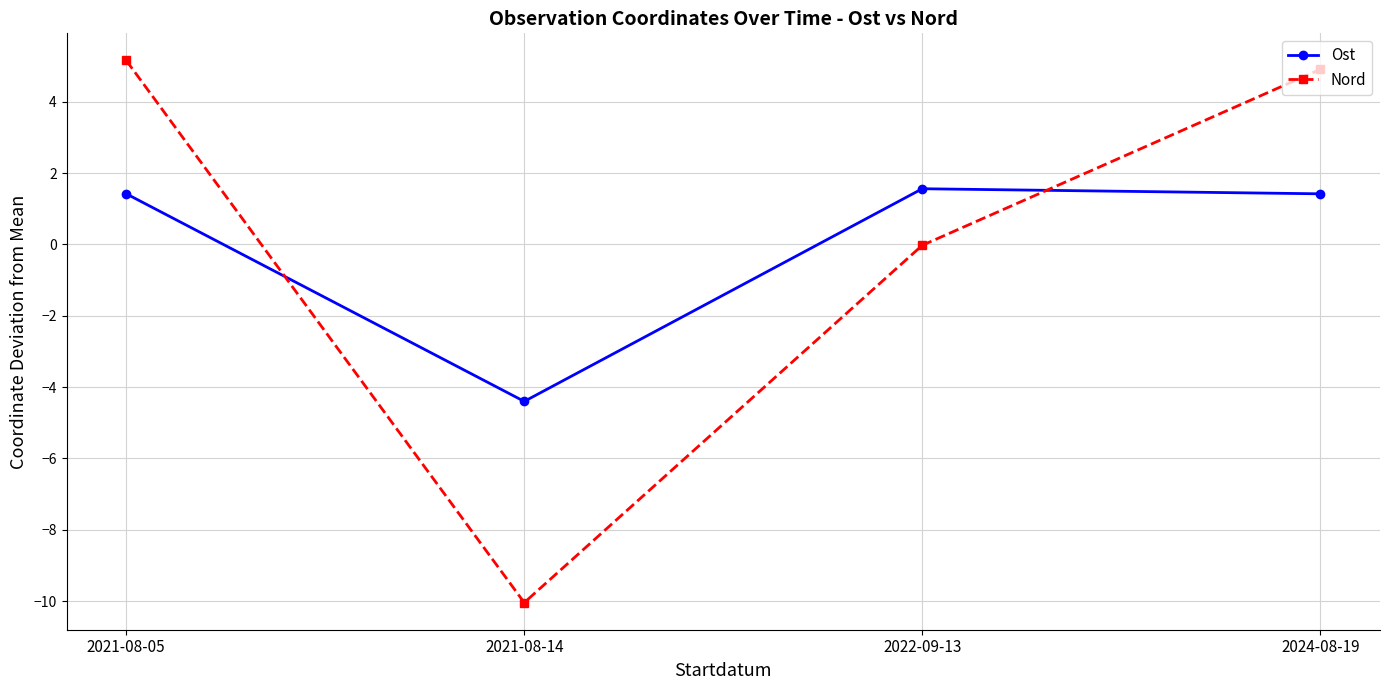

The Nord series shows 1.6 at 2024-08-19. True or false?

False